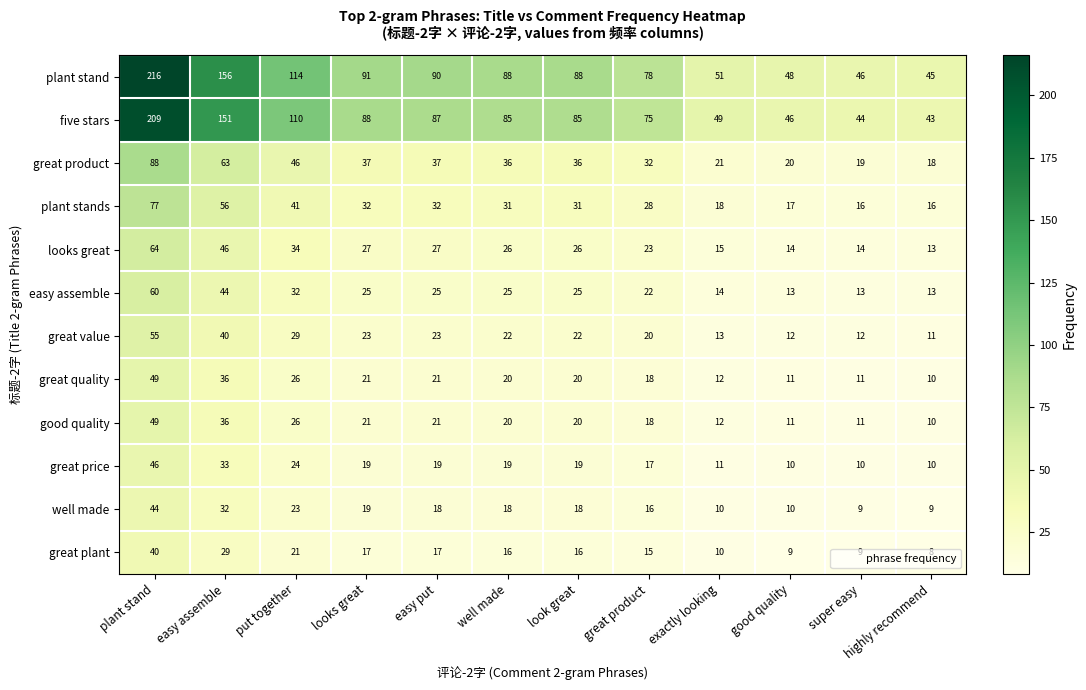

Read the great quality value at good quality.

11